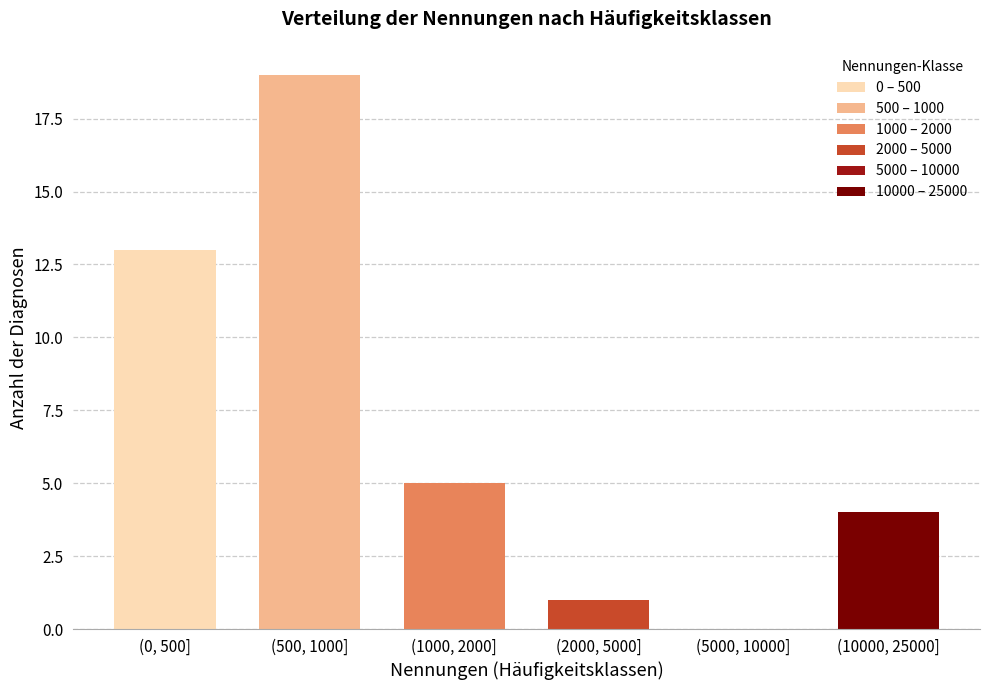

Reading left to right, list all the values displayed in this chart.

(0, 500]=13	(500, 1000]=19	(1000, 2000]=5	(2000, 5000]=1	(5000, 10000]=0	(10000, 25000]=4